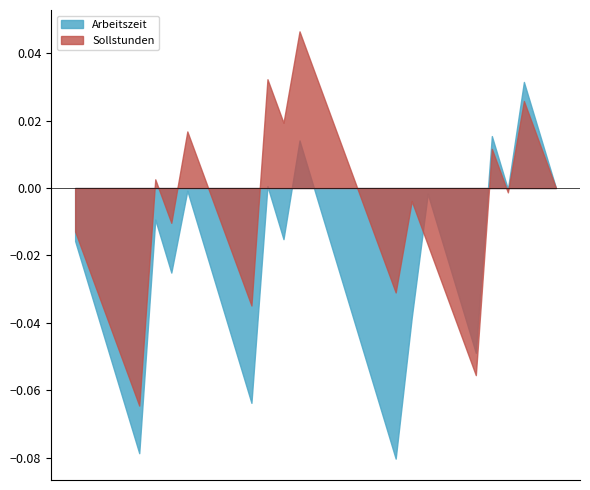

Rank the series by their average value, from highest to lowest.

Sollstunden, Arbeitszeit